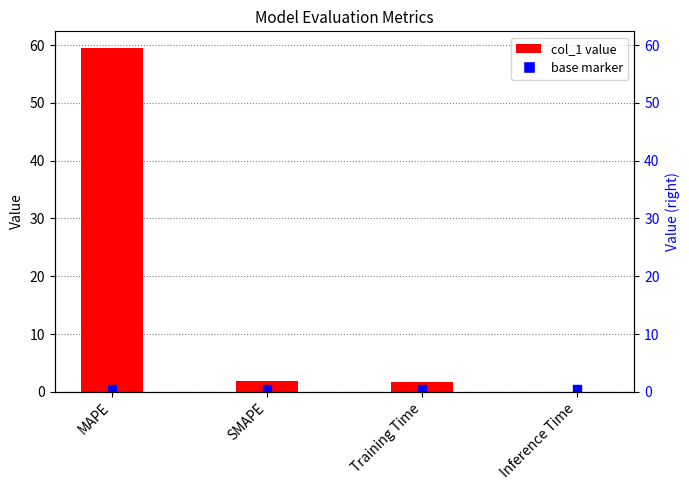

What is the difference between the second highest and minimum values?

1.9